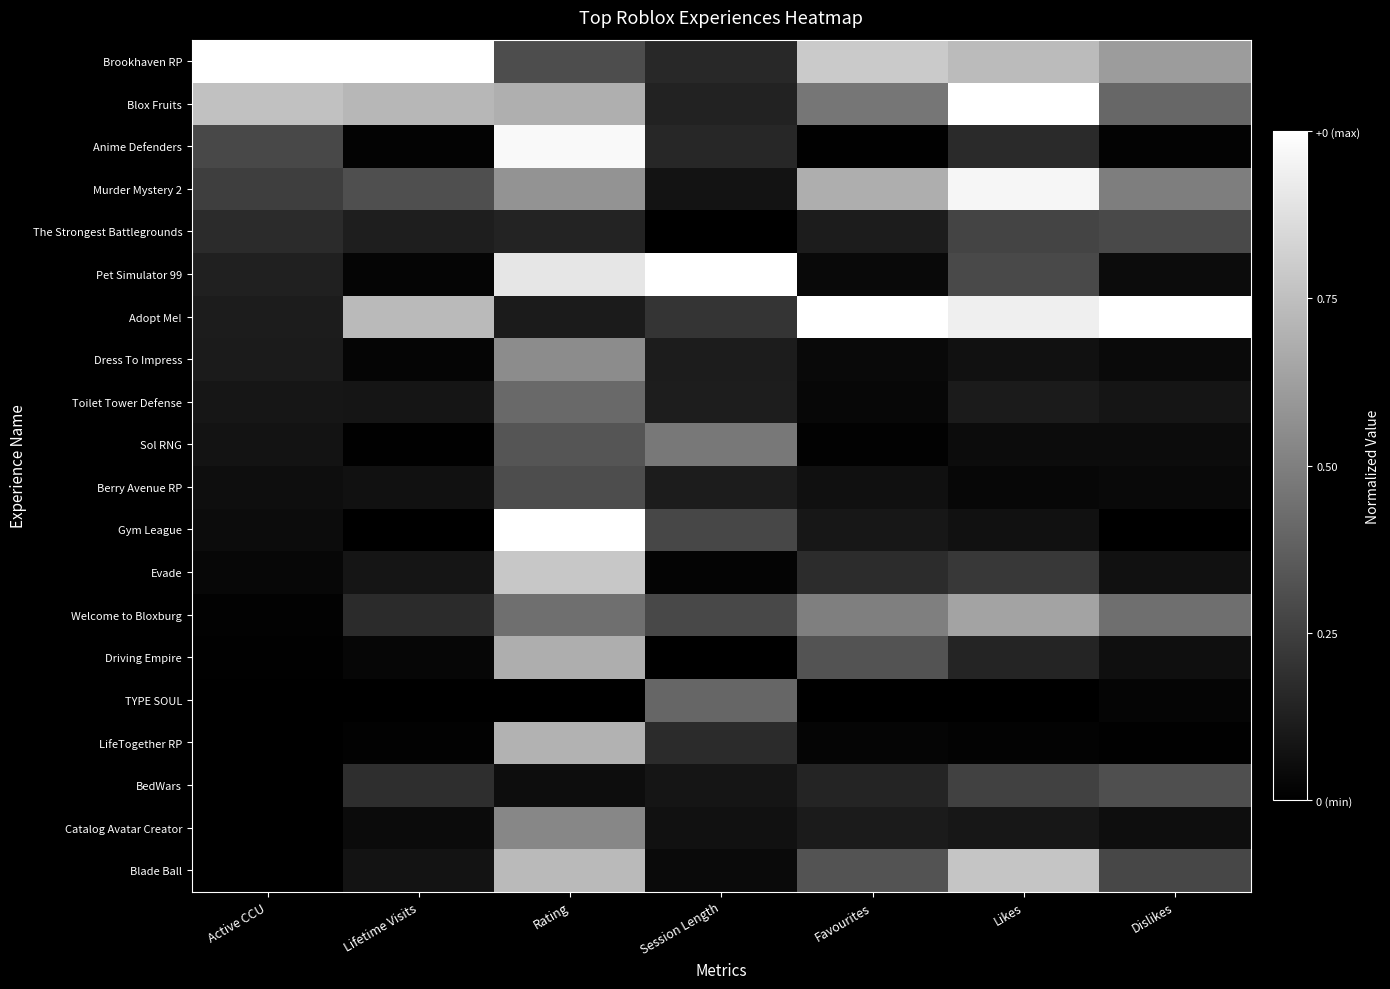

How many distinct data groups are displayed?

20